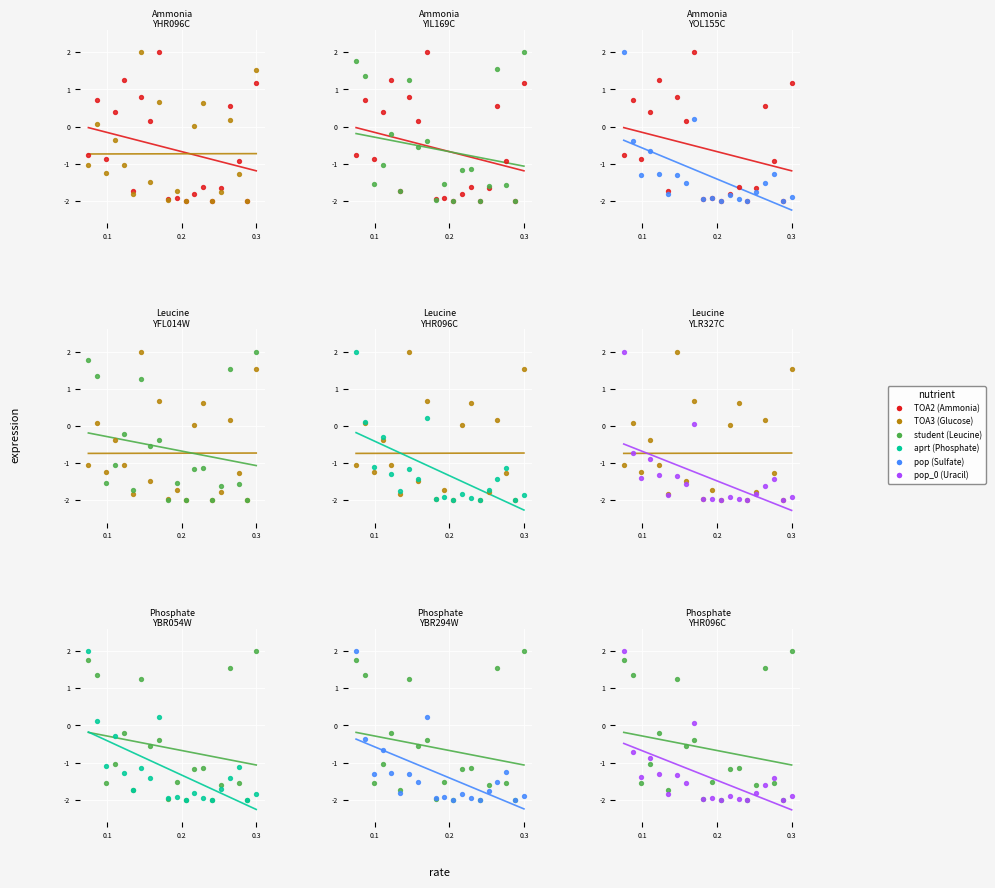

Which series has the largest total across all categories?

TOA2